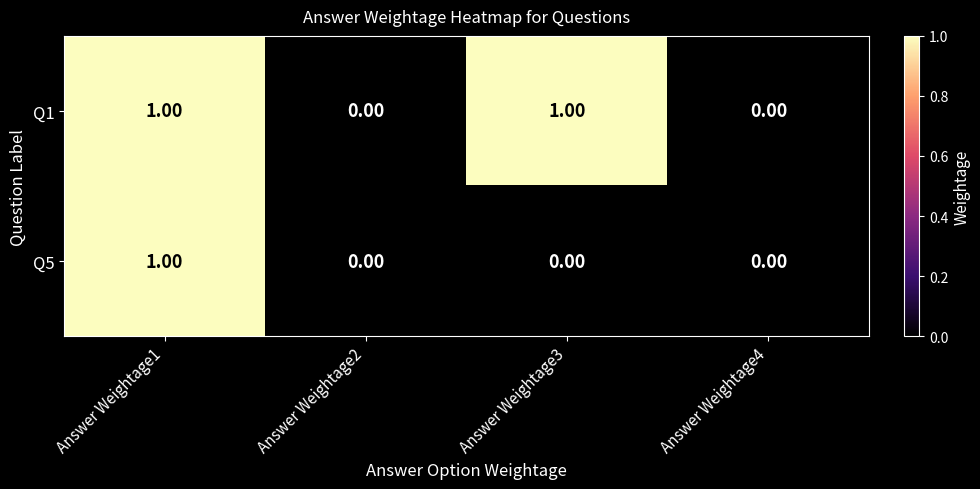

Between Answer Weightage1 and Answer Weightage3, which series saw the biggest shift?

Q5